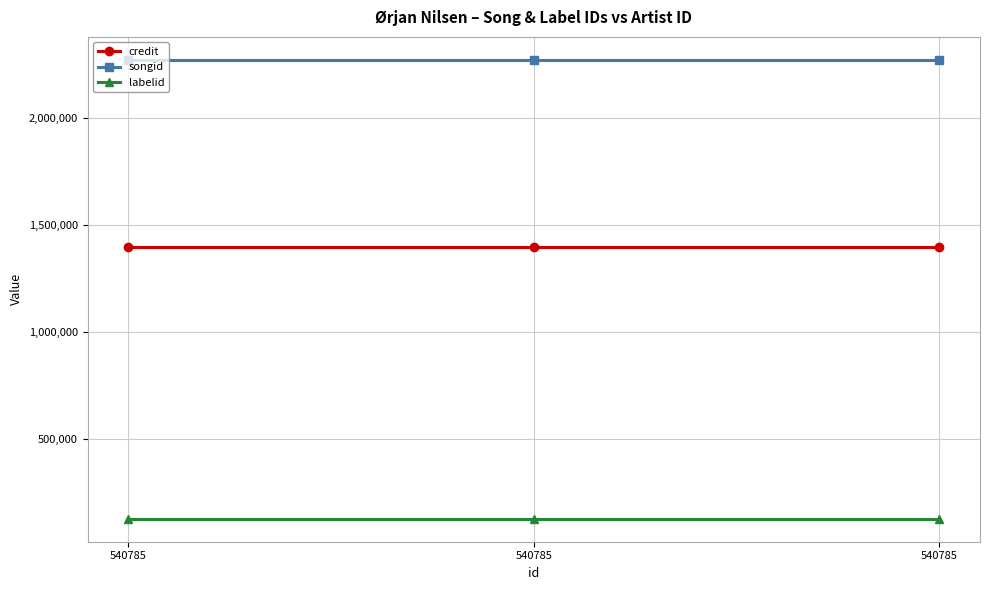

What is the maximum value shown in the chart?

2271654